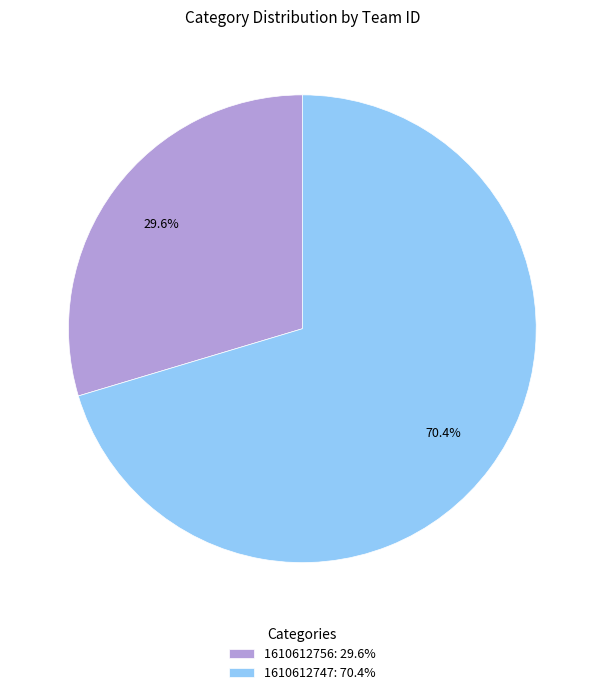

To the nearest percent, what percentage of the pie is 1610612747?

70%